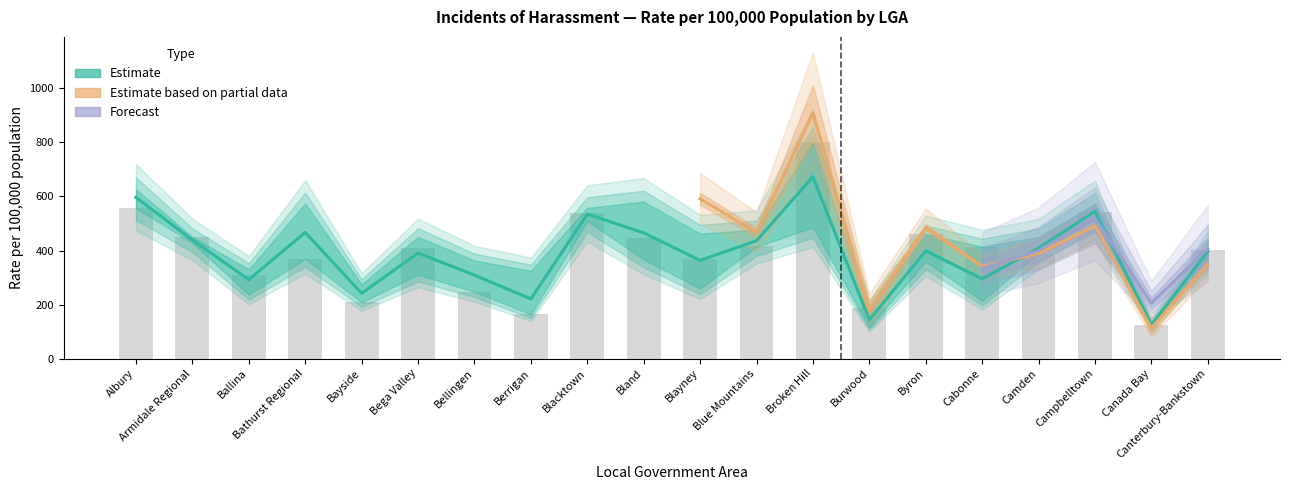

What is the difference between the maximum and minimum values in the Rate 2016 series?

716.8